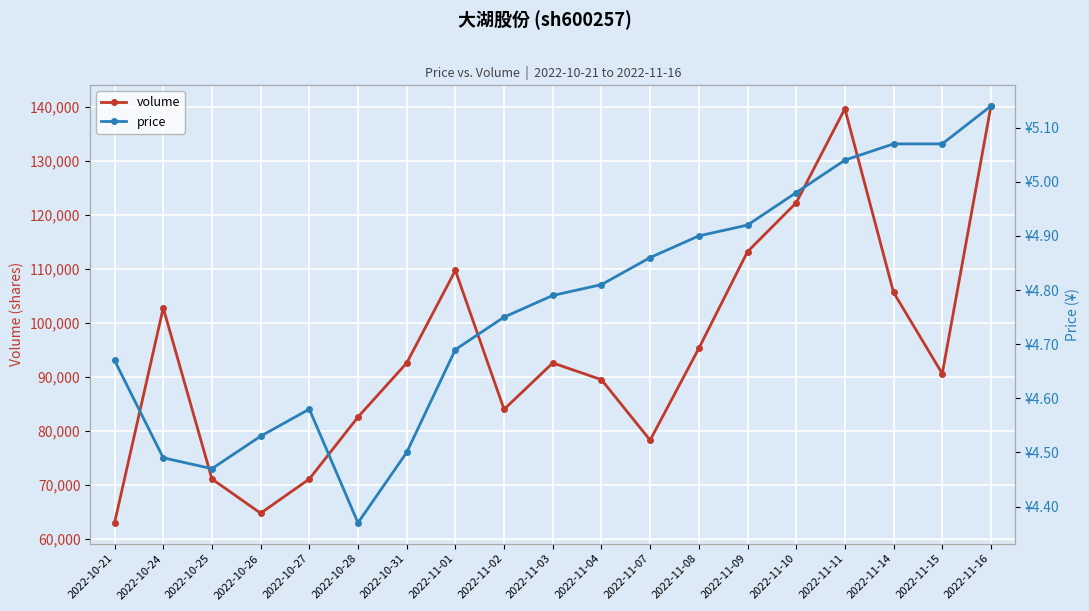

Does the chart display data point markers on the line(s)?

Yes